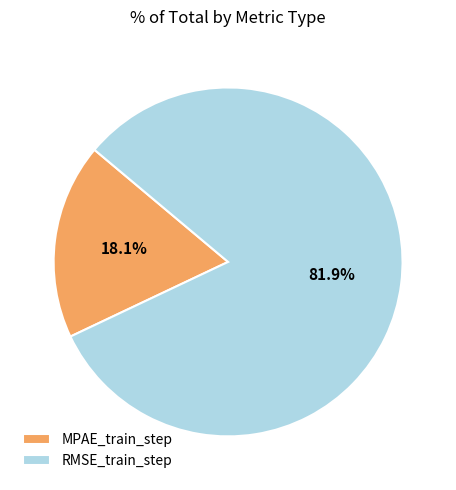

To the nearest percent, what percentage of the pie is RMSE_train_step?

82%